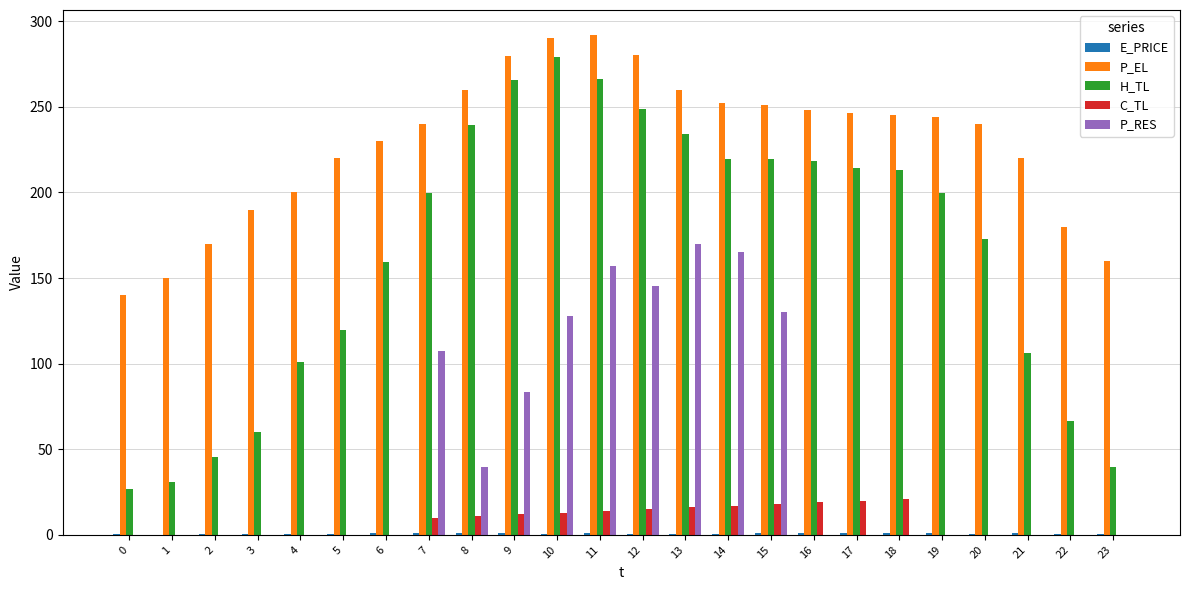

True or false: P_EL has a value of 240.0 at 20.

True